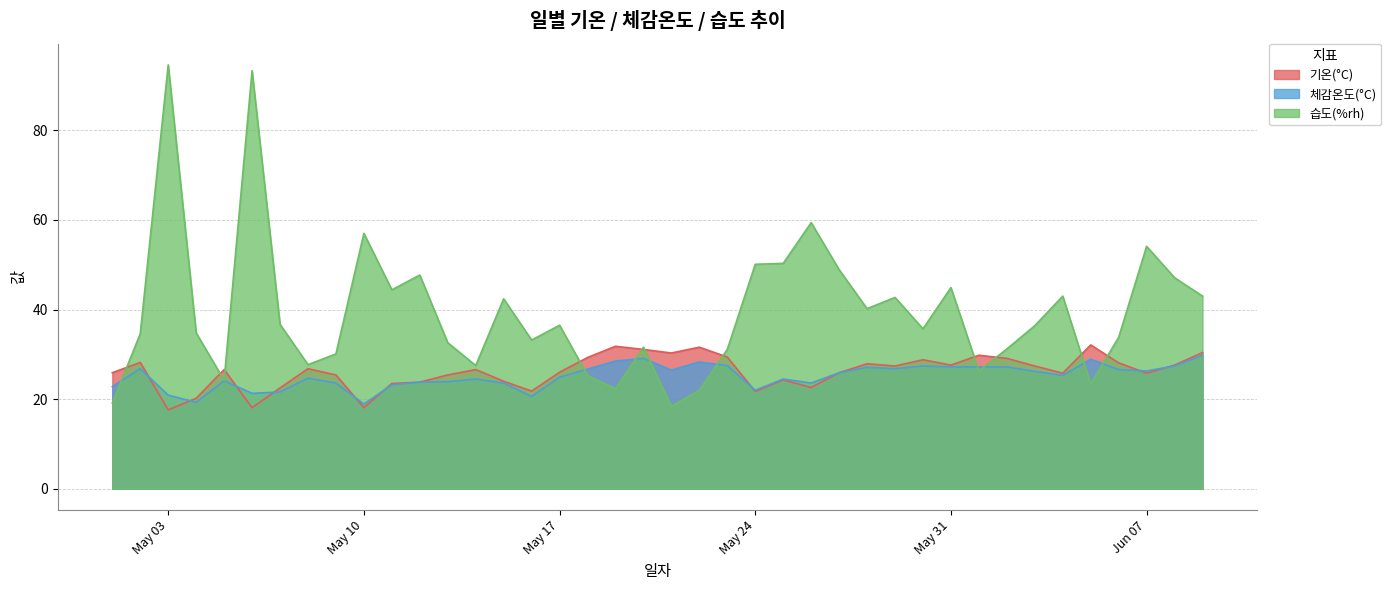

Which has a higher value, 2016-05-08 or 2016-05-21?

2016-05-21